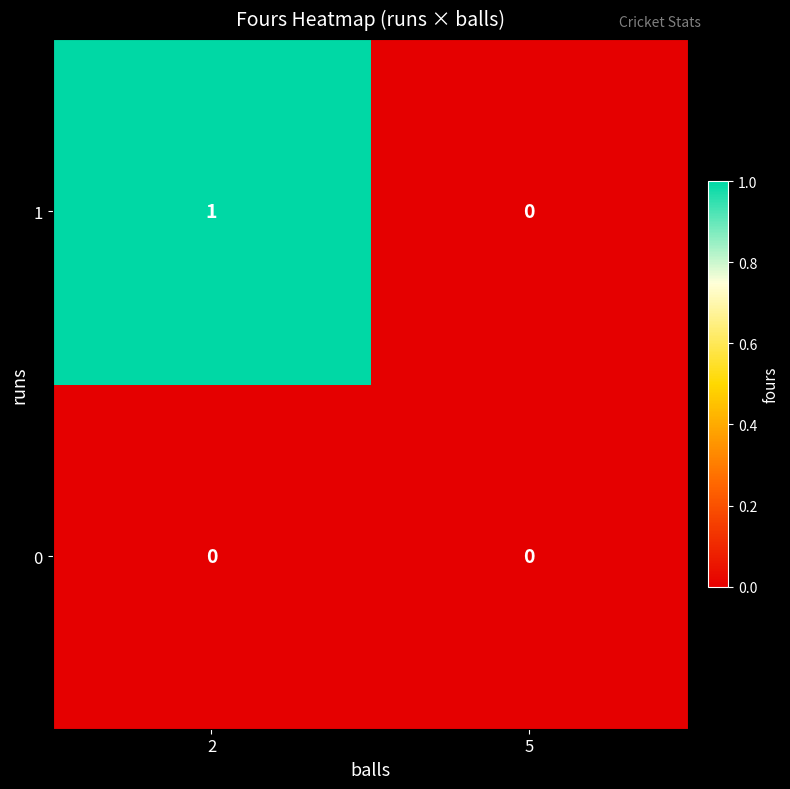

Reading right to left, extract all data points from this chart.

1: 5=0	2=1
0: 5=0	2=0